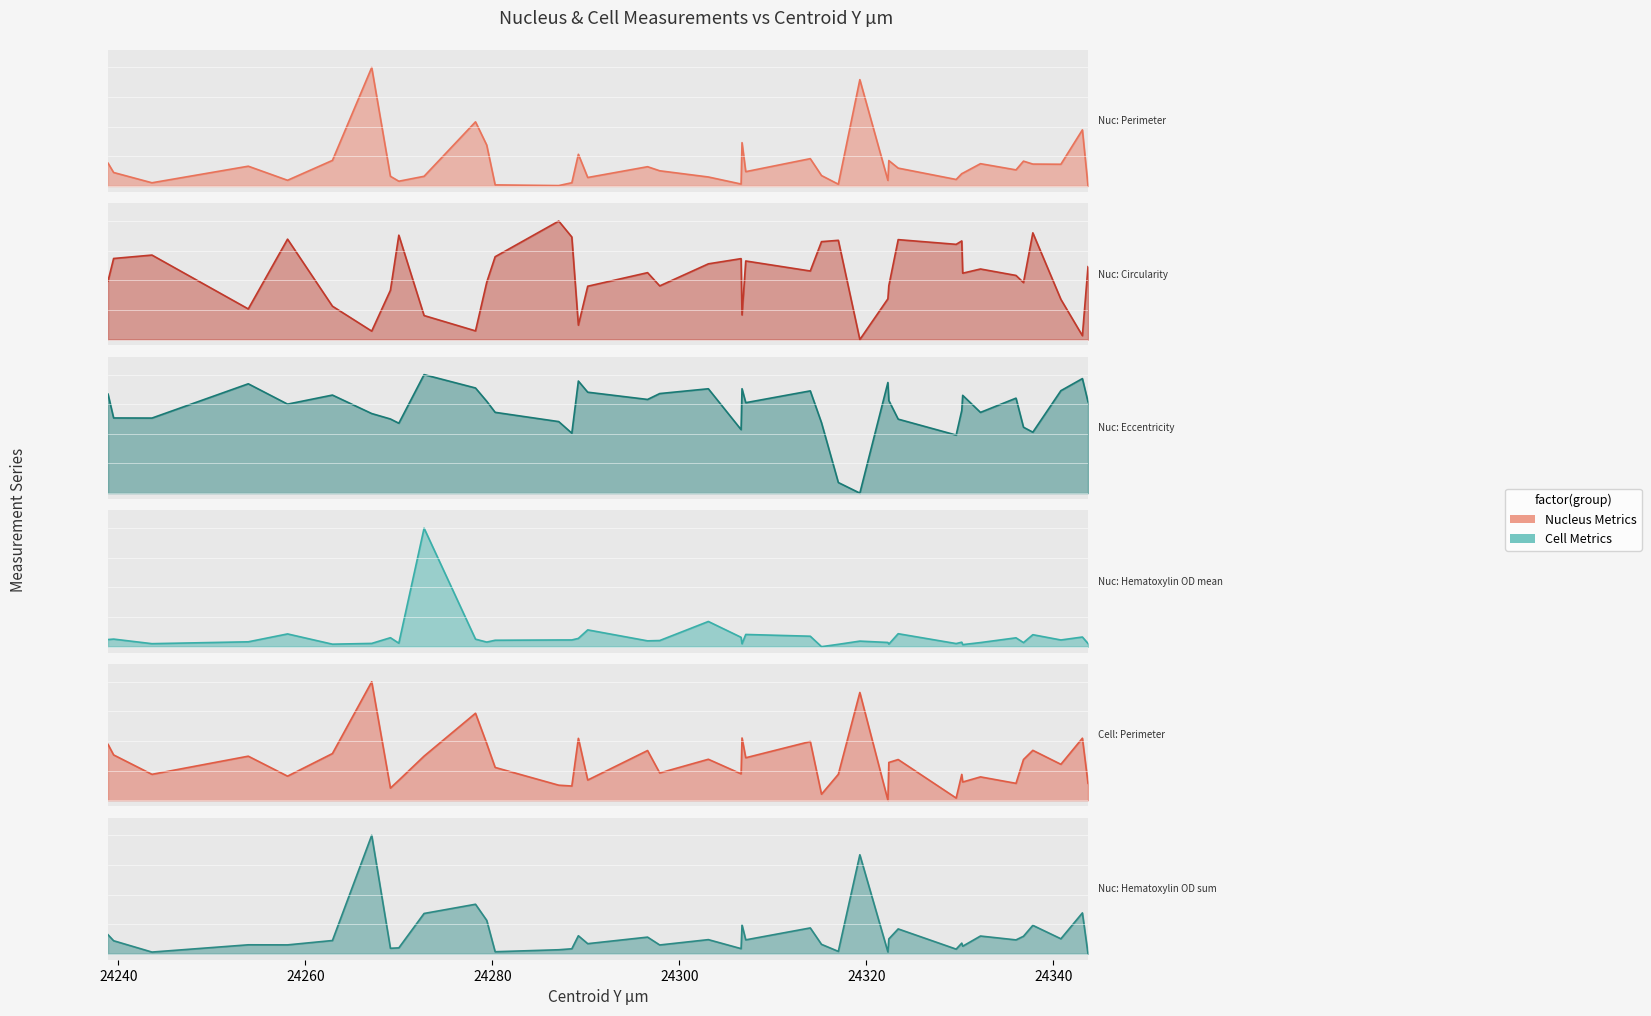

What is the maximum value shown in the chart?

1.0